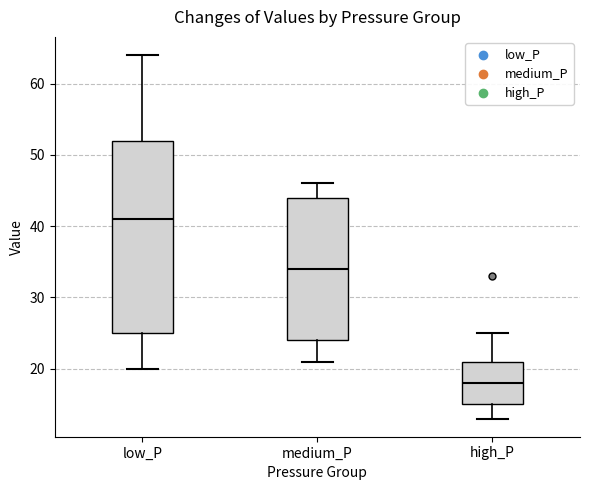

Reading left to right, read every box against the y-axis: the position of its median line, the range the box covers, and the ends of its whiskers. The values are not printed on the chart, so give them approximately, as read against the axis.

low_P: median 41, box 25 to 52, whiskers 20 to 64
medium_P: median 34, box 24 to 44, whiskers 21 to 46
high_P: median 18, box 15 to 21, whiskers 13 to 25